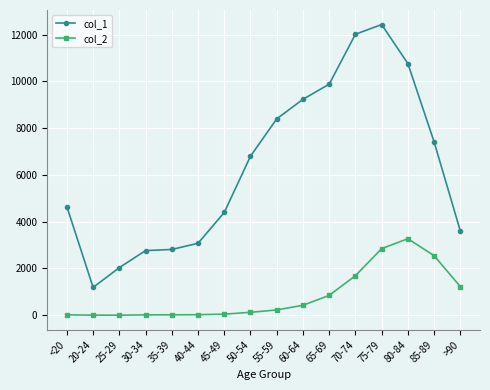

What is the value of the col_2 point at the 12th from the left?

1690